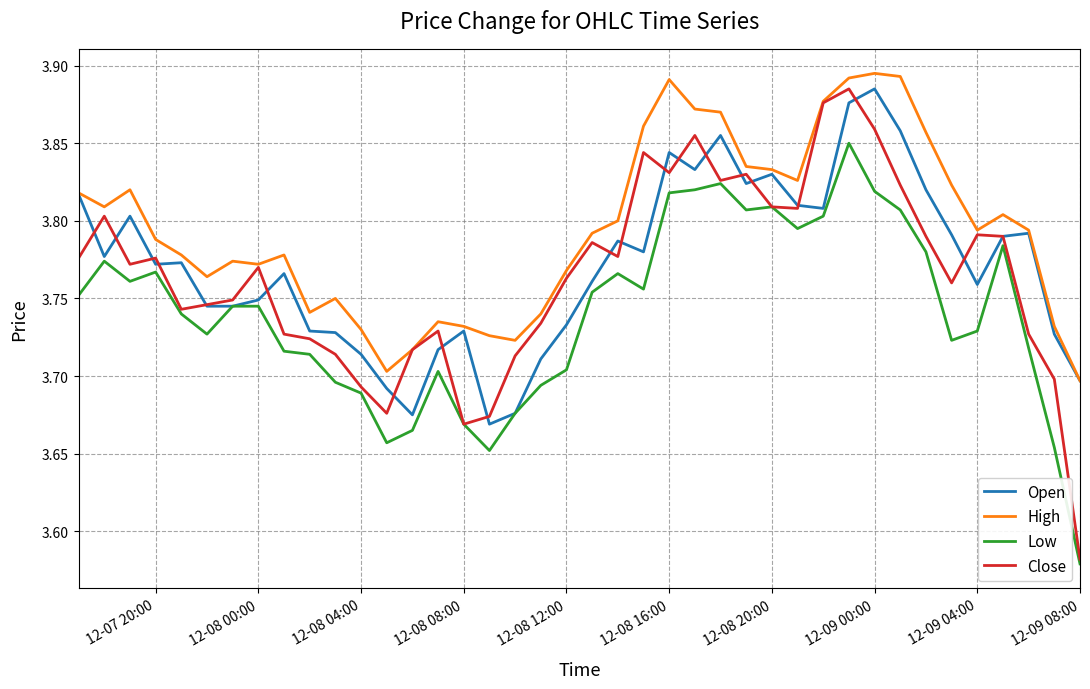

Which series has the largest total across all categories?

High